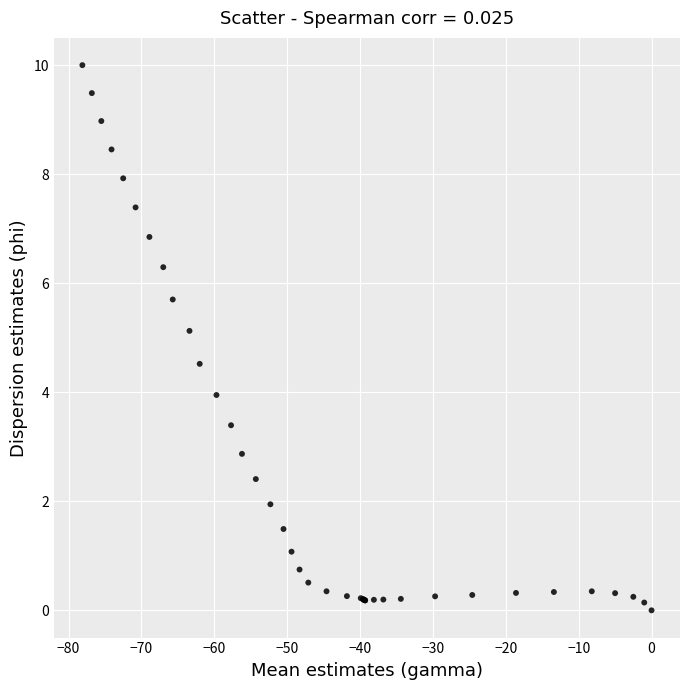

What Y value in the scatter plot is closest to 5?

5.1